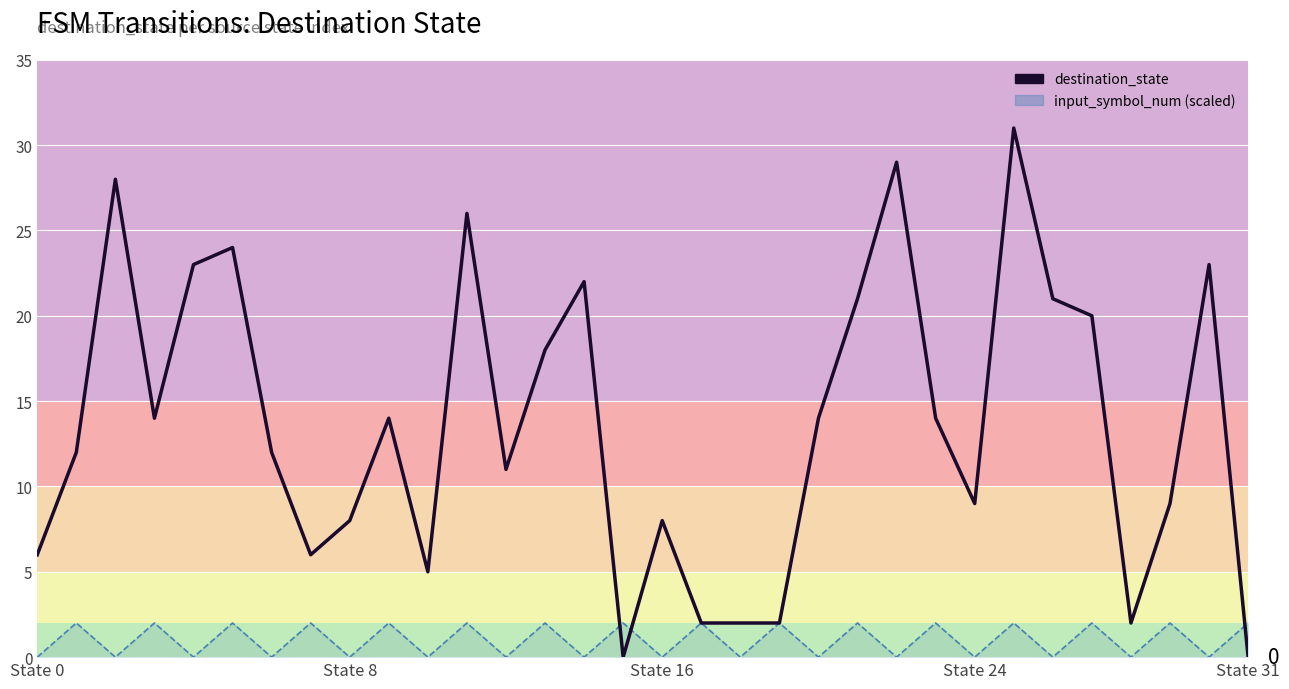

What is the difference between the highest and lowest values at 12?

11